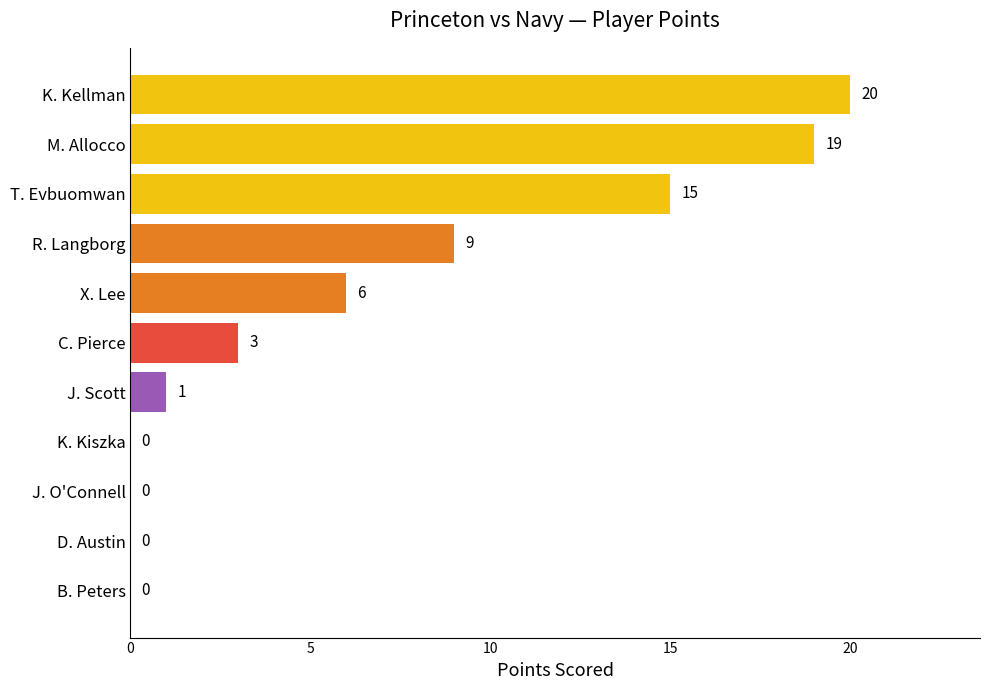

True or false: the data shows 5 at R. Langborg.

False